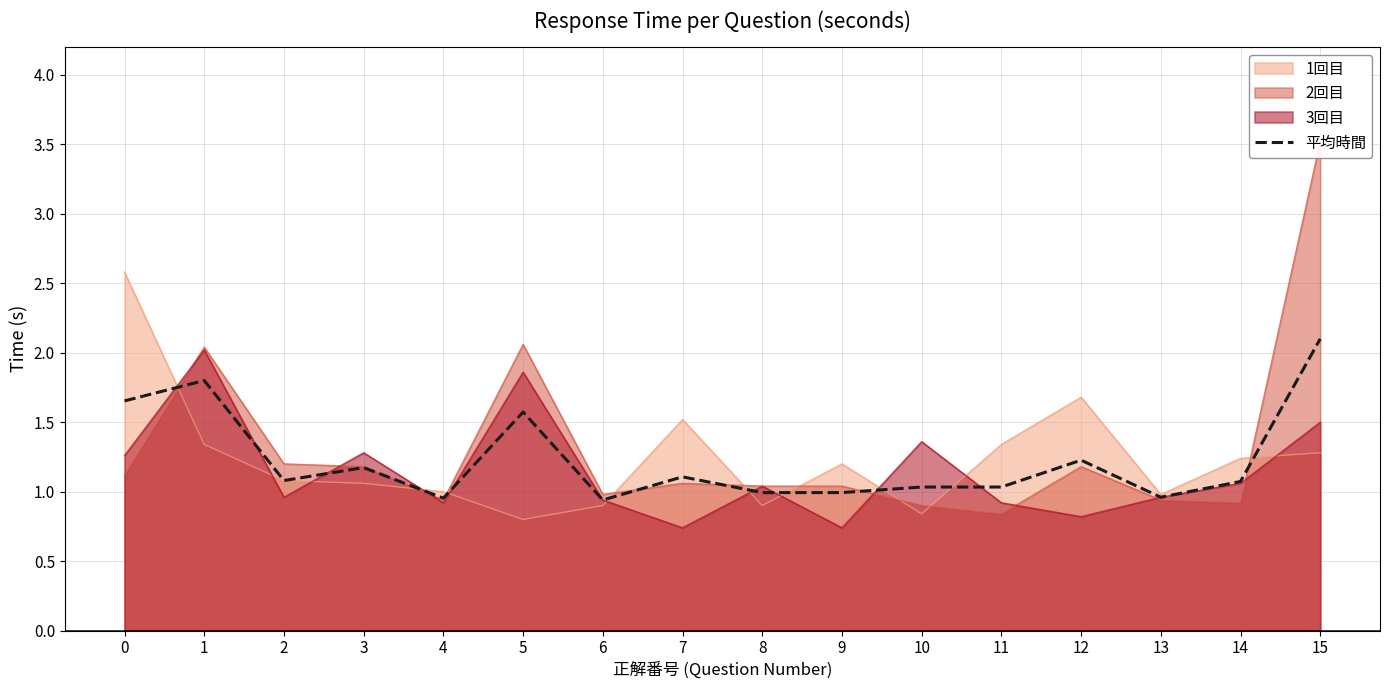

Where is the first local maximum?

1